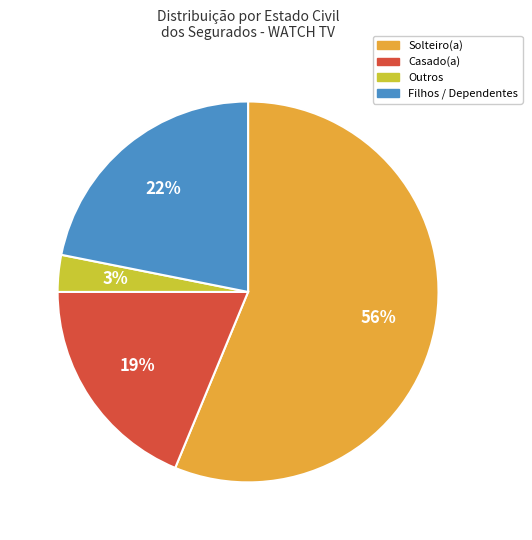

Is Solteiro(a) the majority of the pie?

Yes